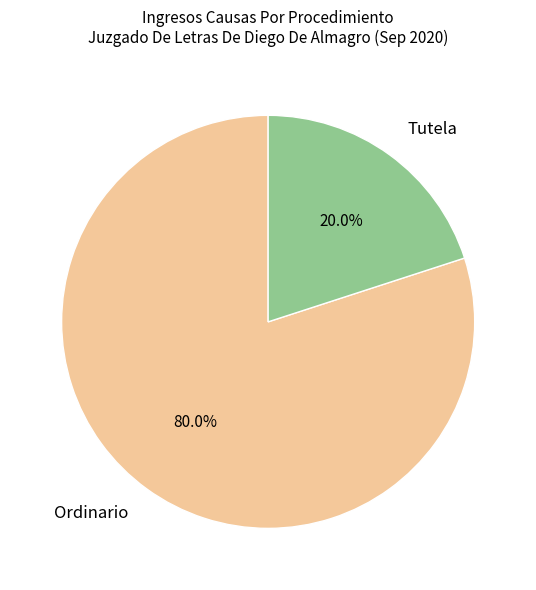

What is the ratio of the value at Ordinario to the value at Tutela?

4.0